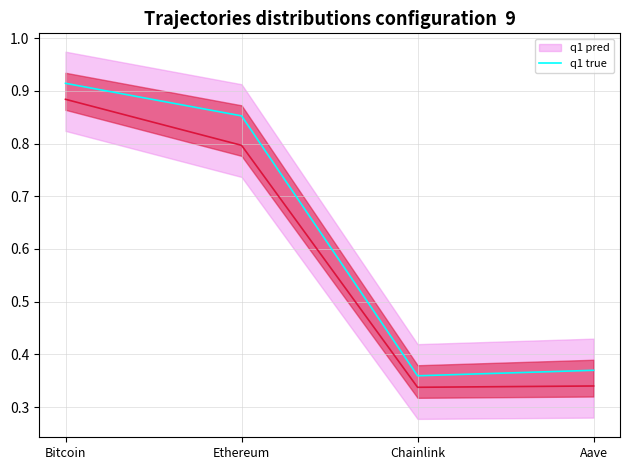

Where is the data nearest to the value 0?

Chainlink